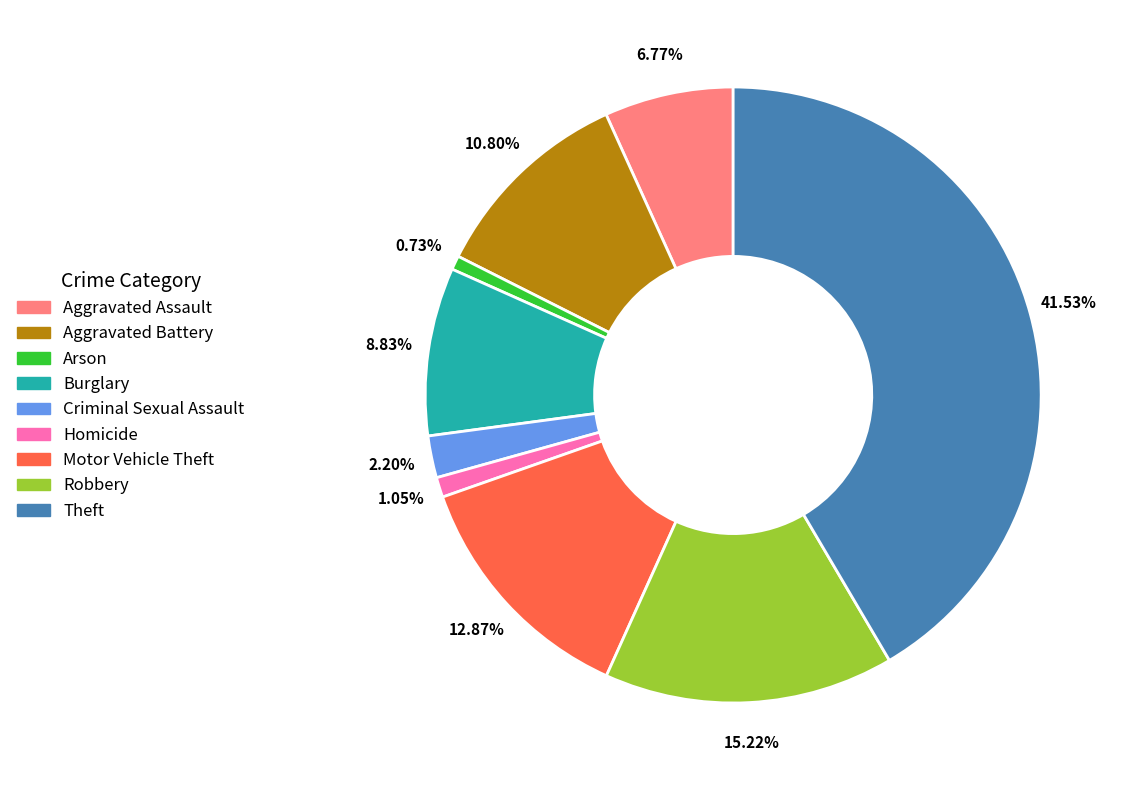

To the nearest percent, what is the combined percentage of Motor Vehicle Theft and Robbery?

28%